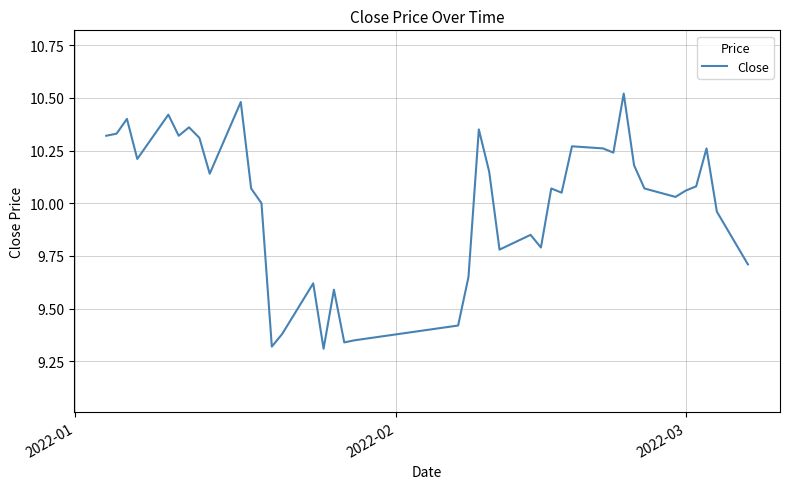

What is the difference between the maximum and minimum values?

1.2